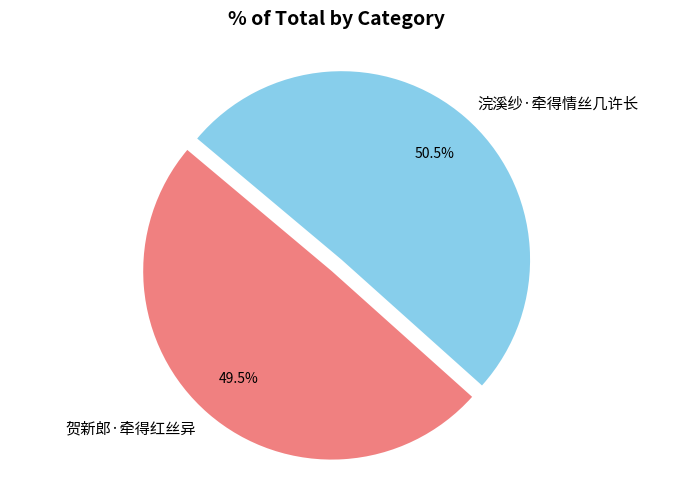

What is the majority slice?

浣溪纱·牵得情丝几许长